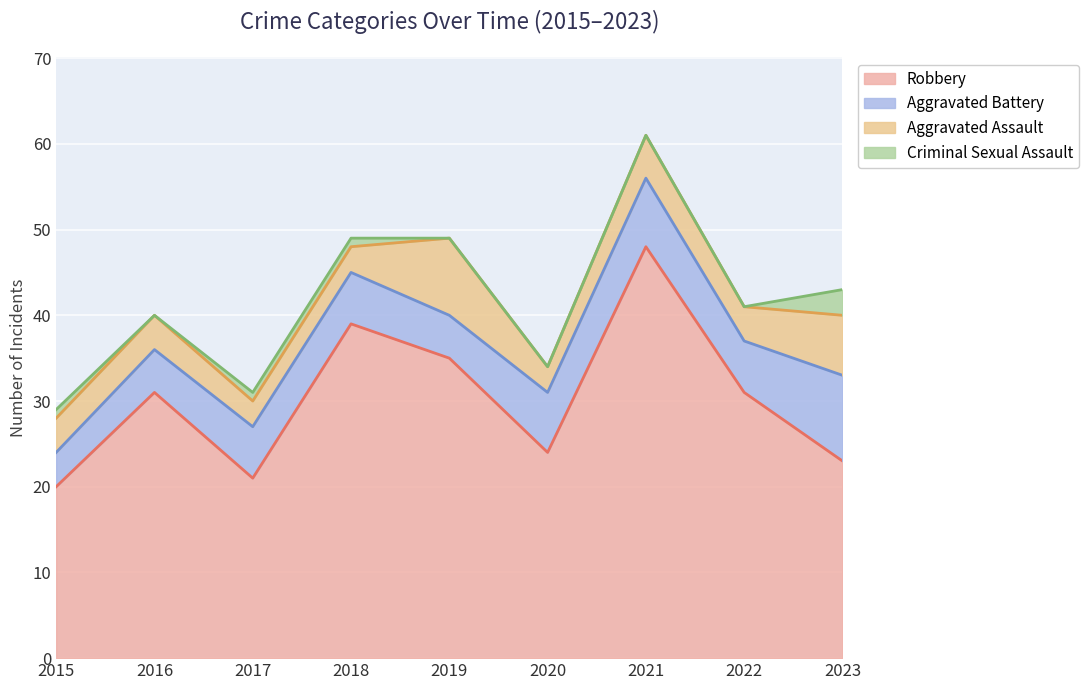

What is the difference between the highest and lowest values at 2015?

19